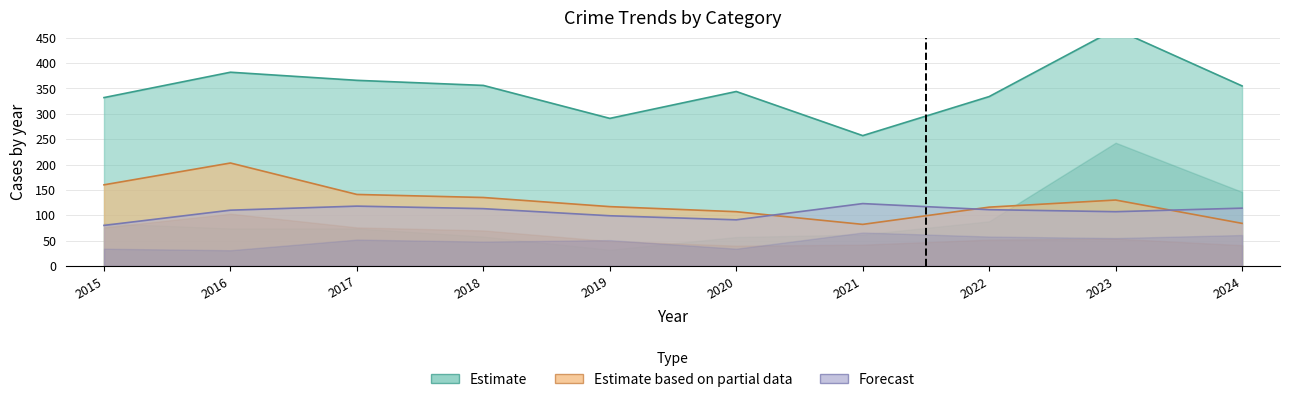

At which category is the sum across all series the highest?

2023